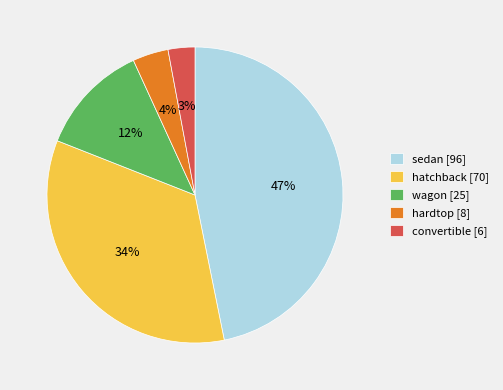

What percentage is the hatchback [70] slice, to the nearest percent?

34%